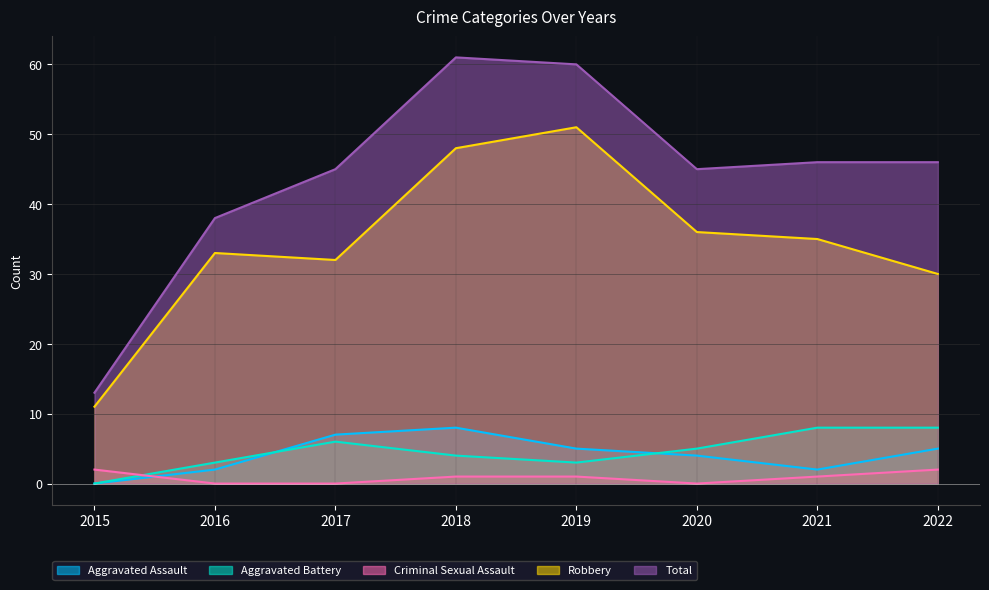

True or false: Aggravated Assault has a value of 2 at 2021.

True